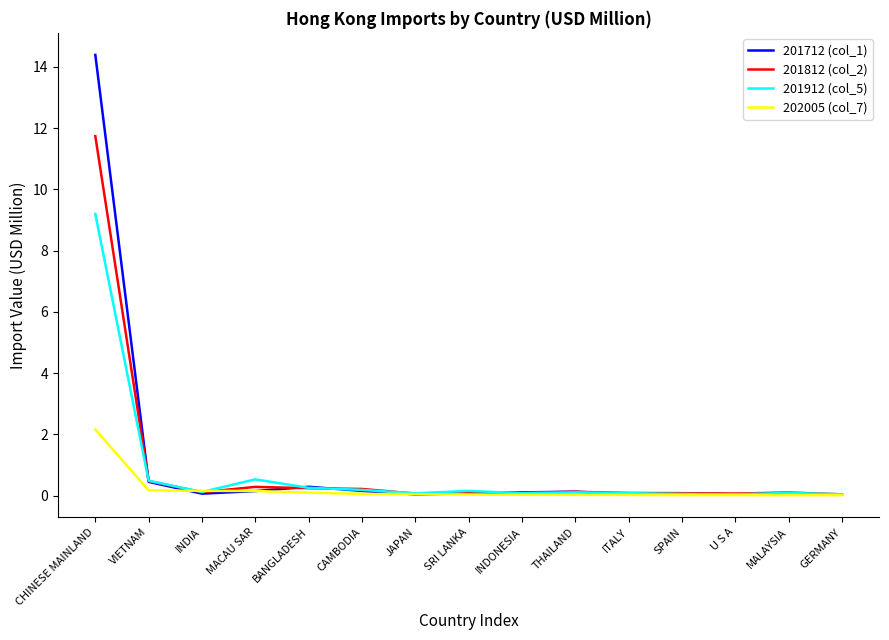

What is the total value across all series at BANGLADESH?

0.9